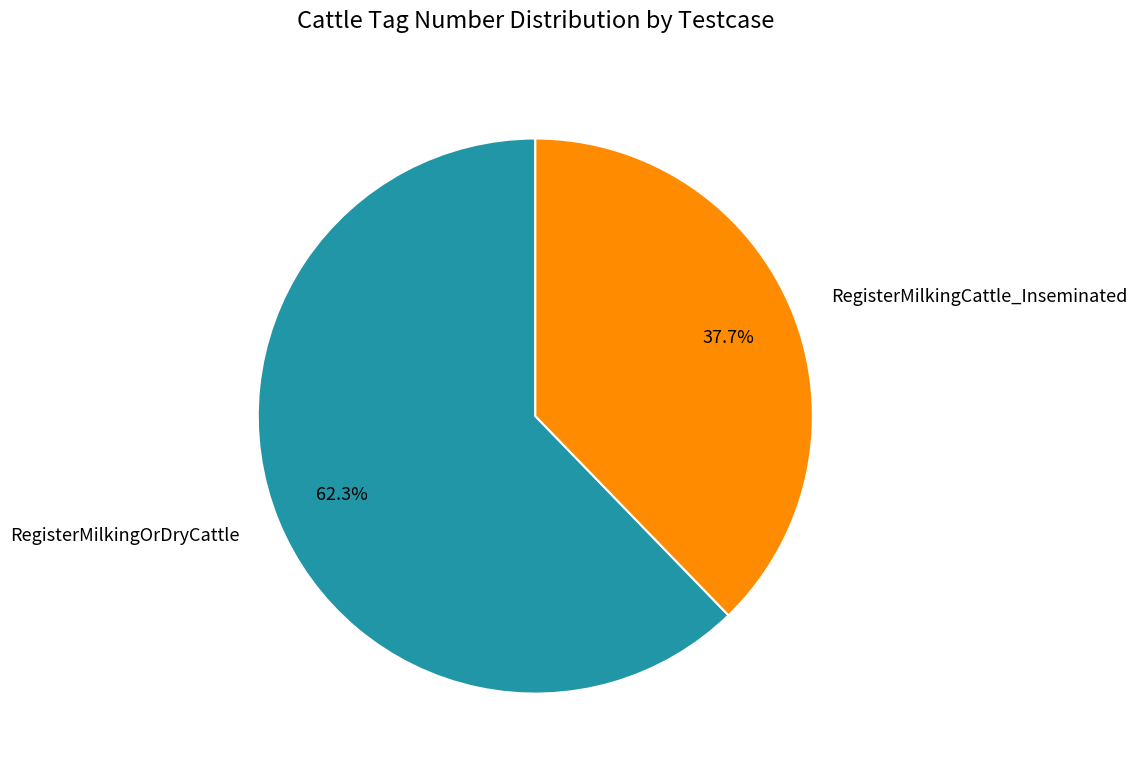

What percentage is NOT represented by RegisterMilkingOrDryCattle?

37.7%